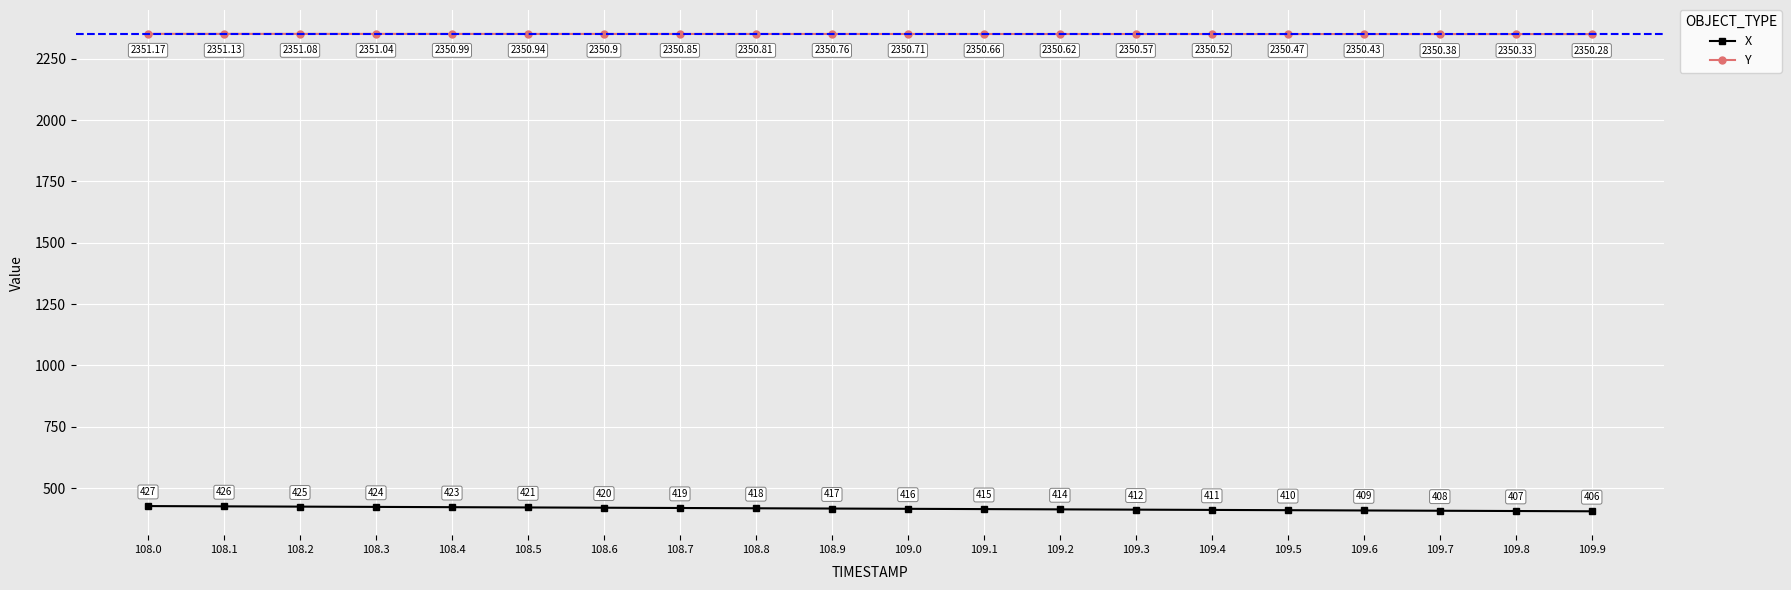

Rank the categories by X value from highest to lowest.

108.0, 108.1, 108.2, 108.3, 108.4, 108.5, 108.6, 108.7, 108.8, 108.9, 109.0, 109.1, 109.2, 109.3, 109.4, 109.5, 109.6, 109.7, 109.8, 109.9